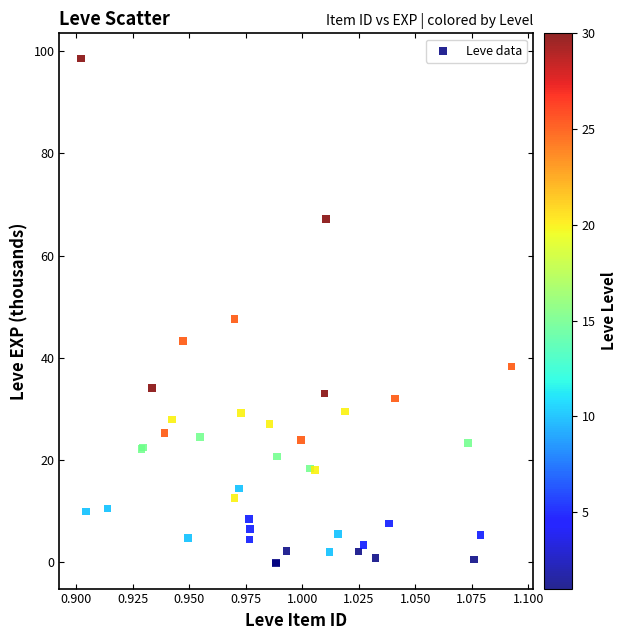

What Y value in the scatter plot is closest to 49?

47.5